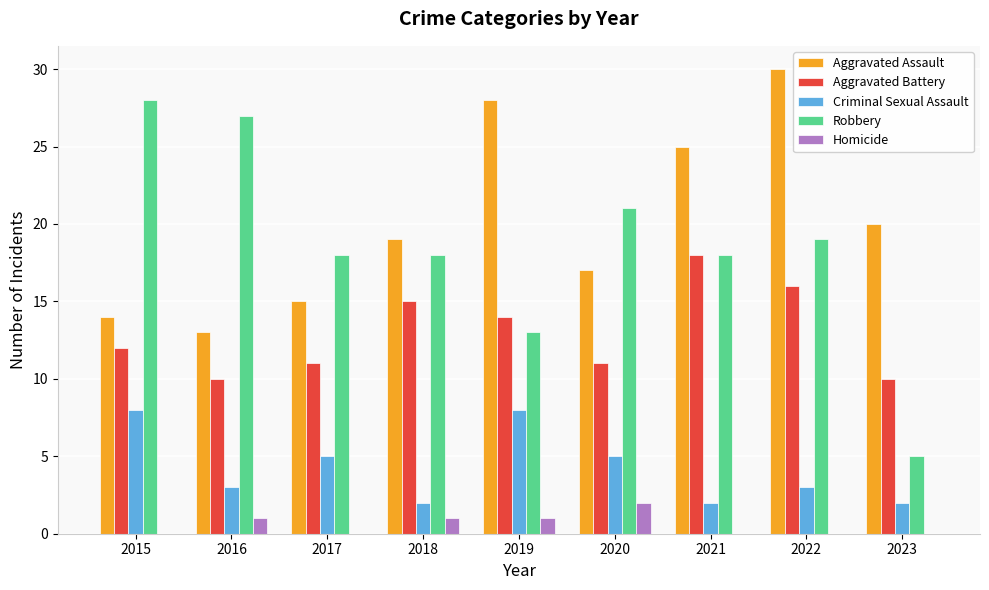

What is the sum of all Criminal Sexual Assault values?

38